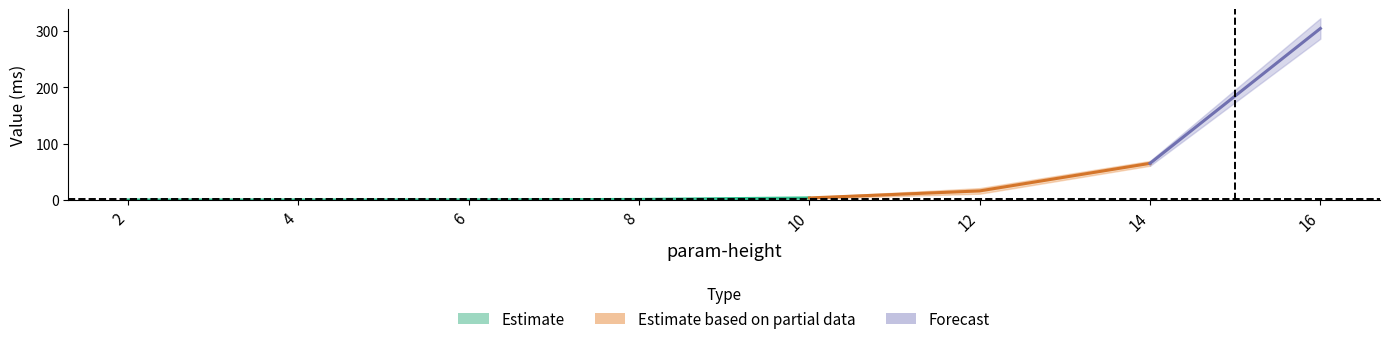

What is the sum of all value values?

447.0